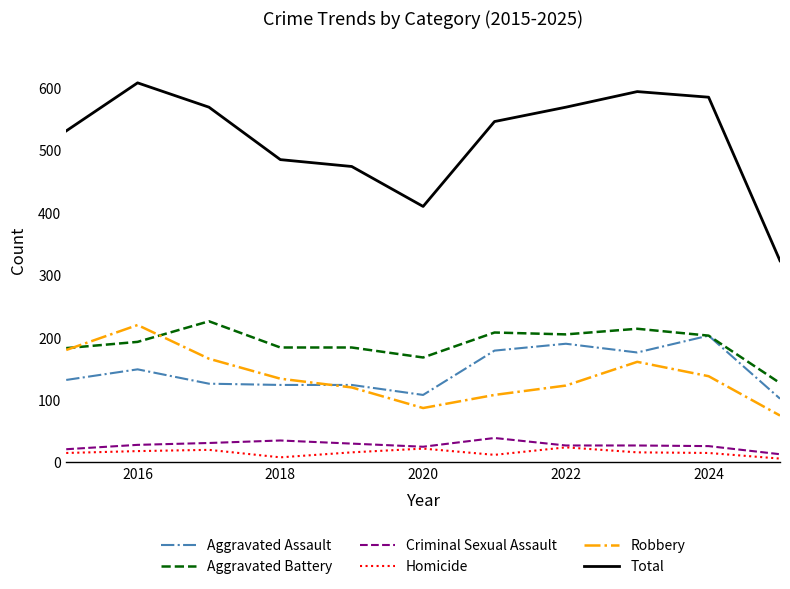

True or false: Homicide and Total cross at least once.

False